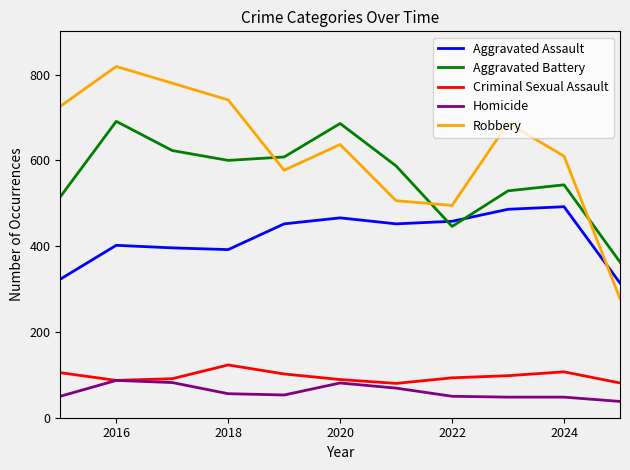

Which series has the largest total across all categories?

Robbery